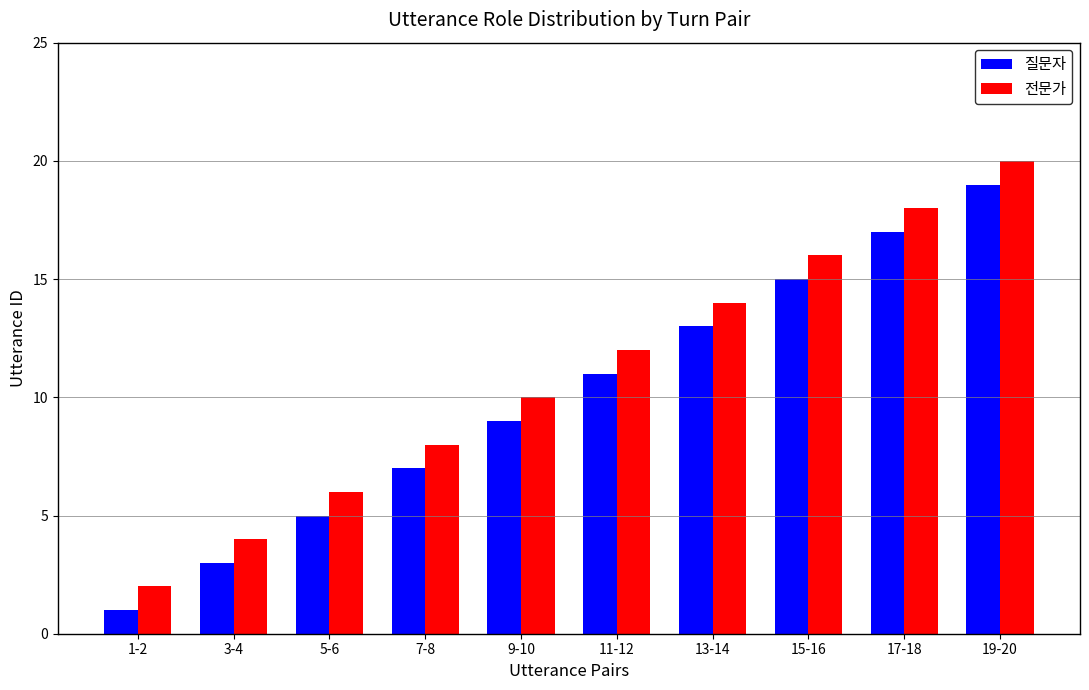

What is the greatest value displayed?

20